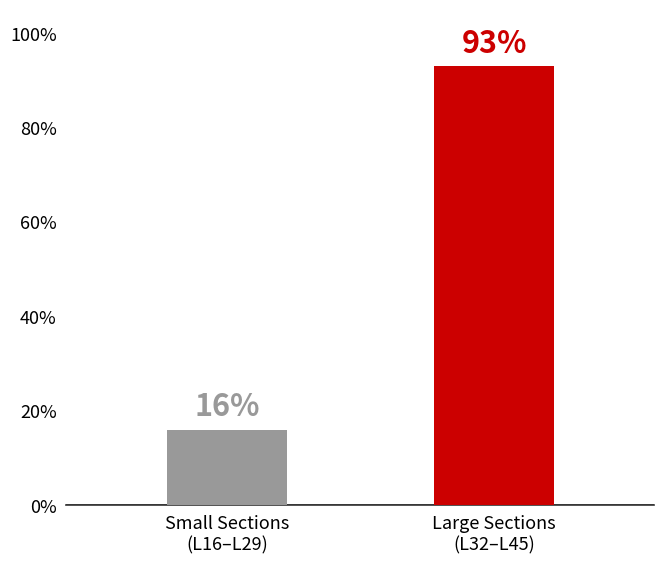

Is it true that the value at Small Sections
(L16–L29) is 6.3?

False